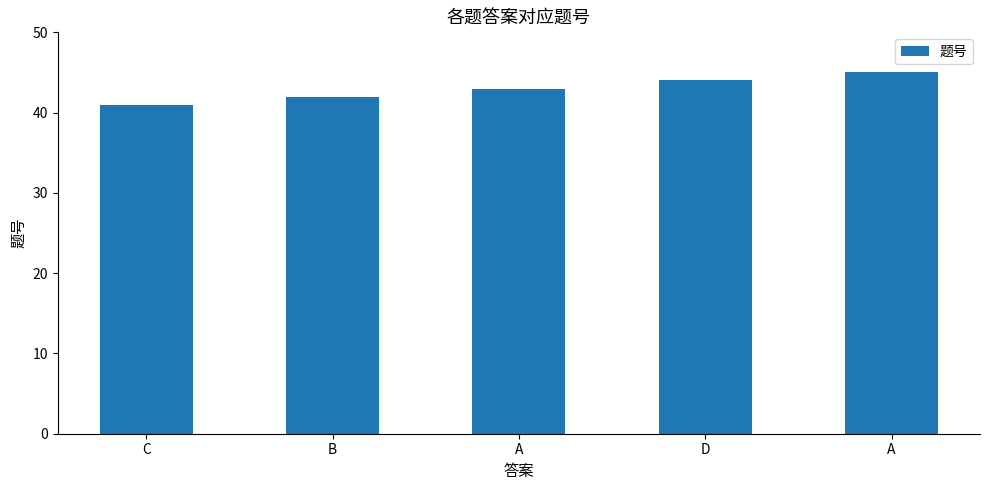

Approximately how many times larger is the value at C compared to D?

0.9